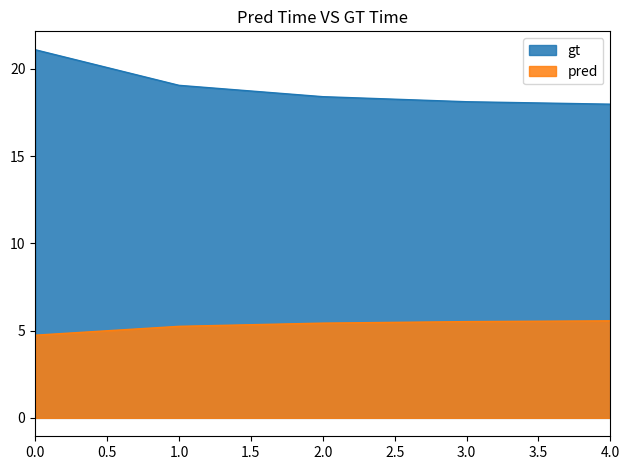

What is the difference between the gt values at 3.0 and 1.0?

0.9